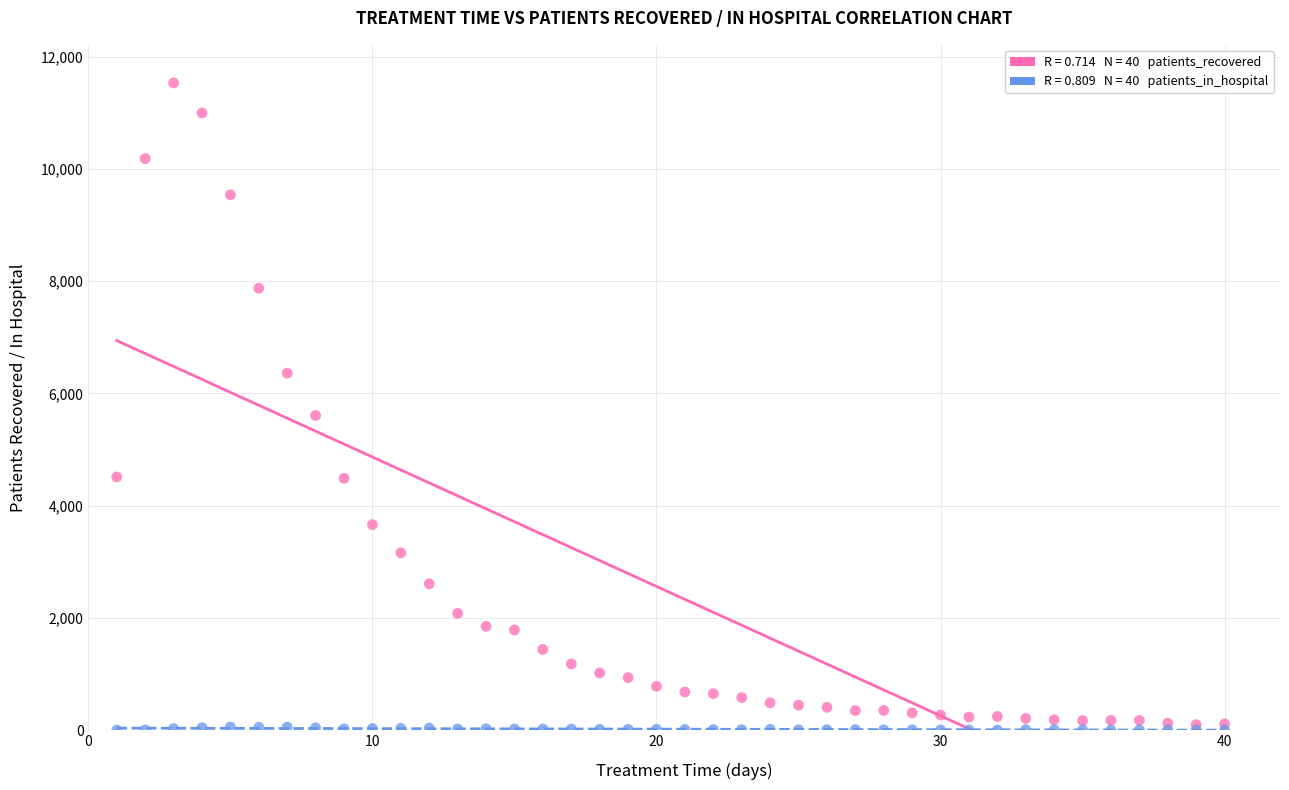

Across all series, what Y value is closest to 5765?

5605